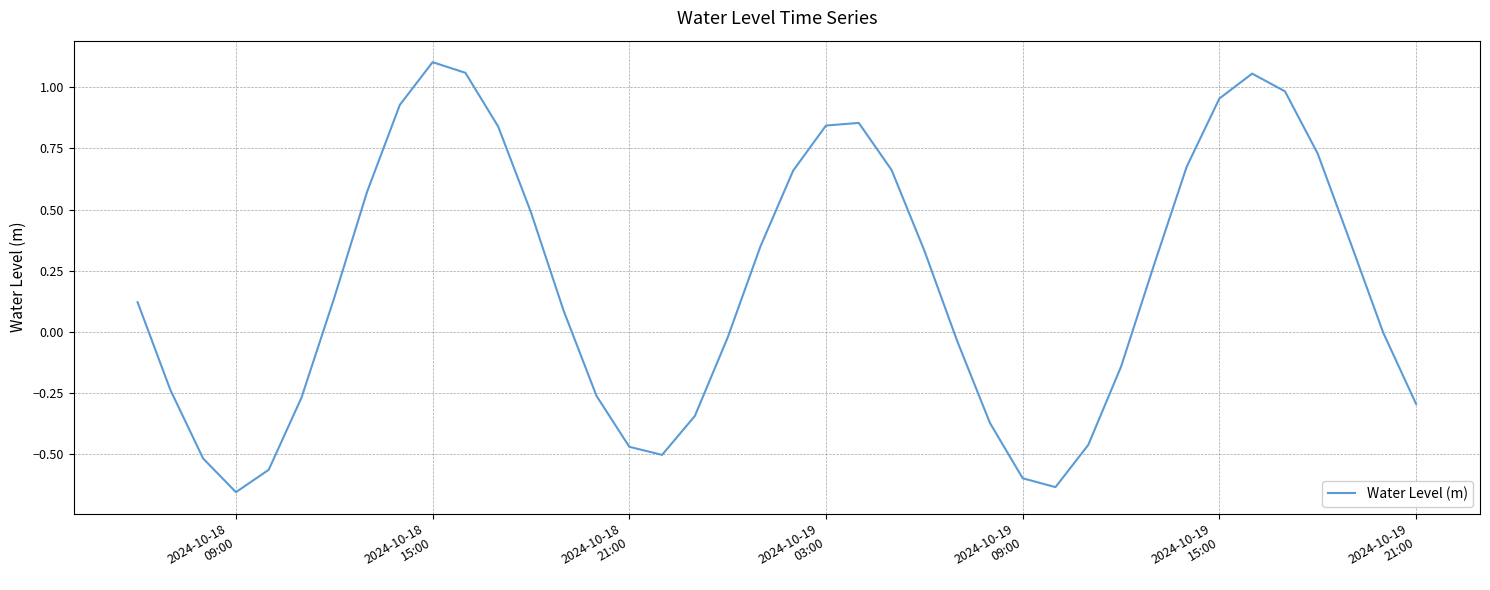

What is the difference between the second highest and second lowest values?

1.7